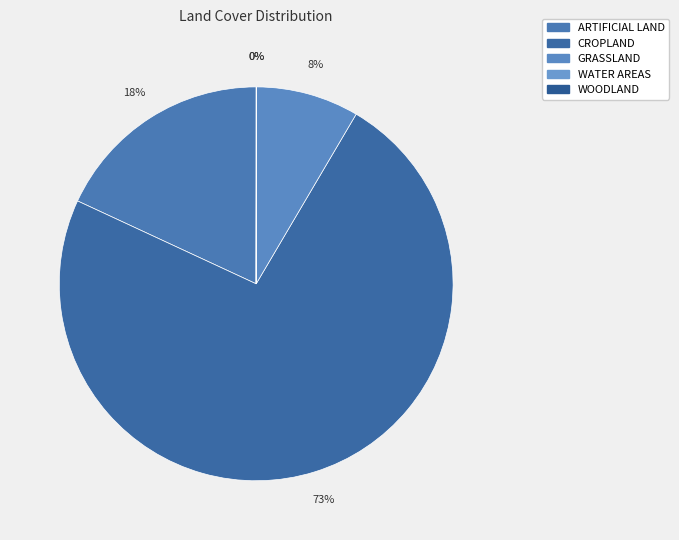

To the nearest percent, what is the difference between the largest and smallest slice percentages?

73%